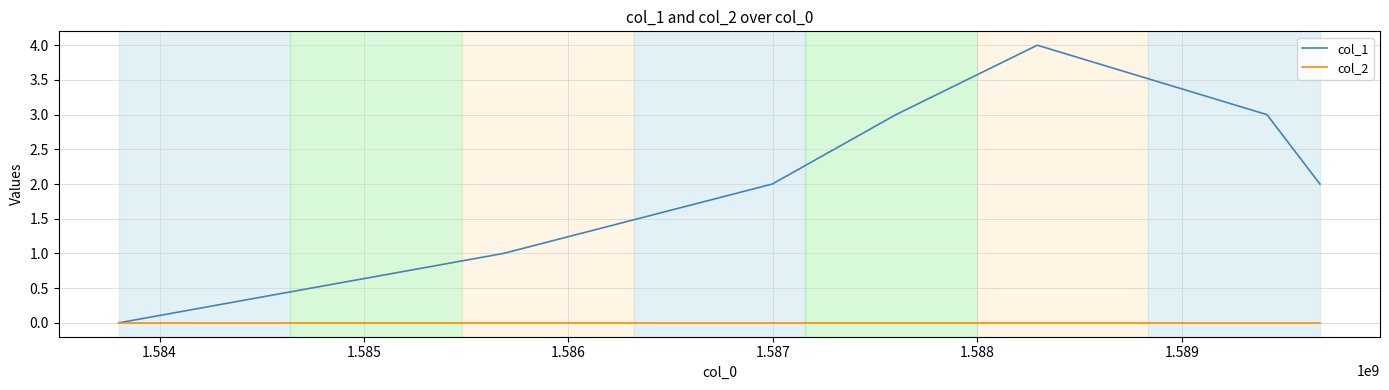

List the series in order of their overall mean, lowest first.

col_2, col_1